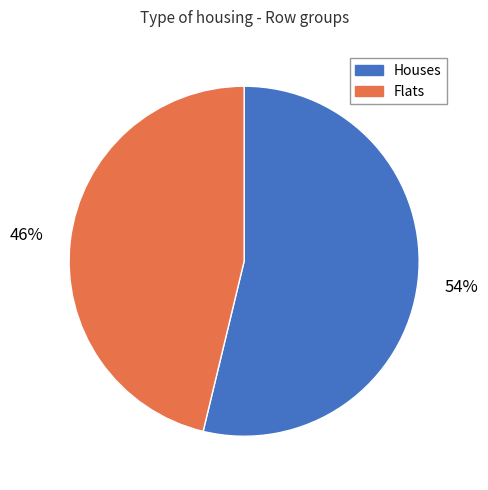

Is there a majority slice in this chart?

Yes